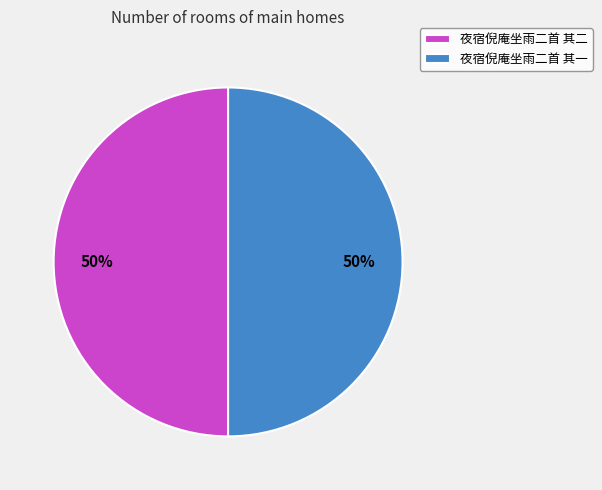

To the nearest percent, what portion does 夜宿倪庵坐雨二首 其一 represent?

50%